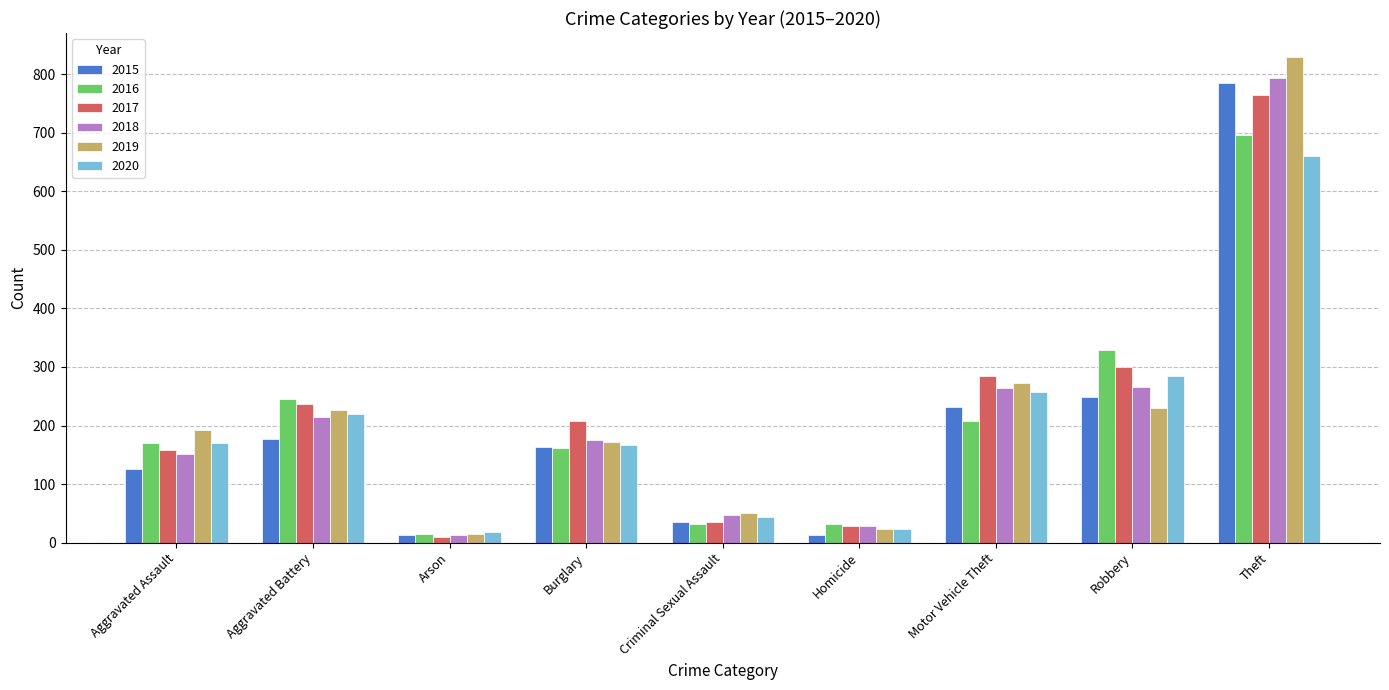

What are all the series names shown in the legend?

2015, 2016, 2017, 2018, 2019, 2020